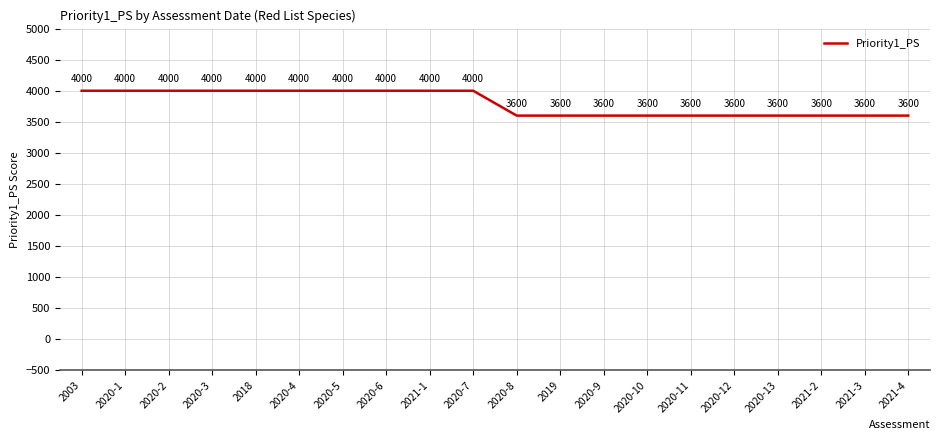

What is the change in value from 2020-4 to 2020-8?

-400